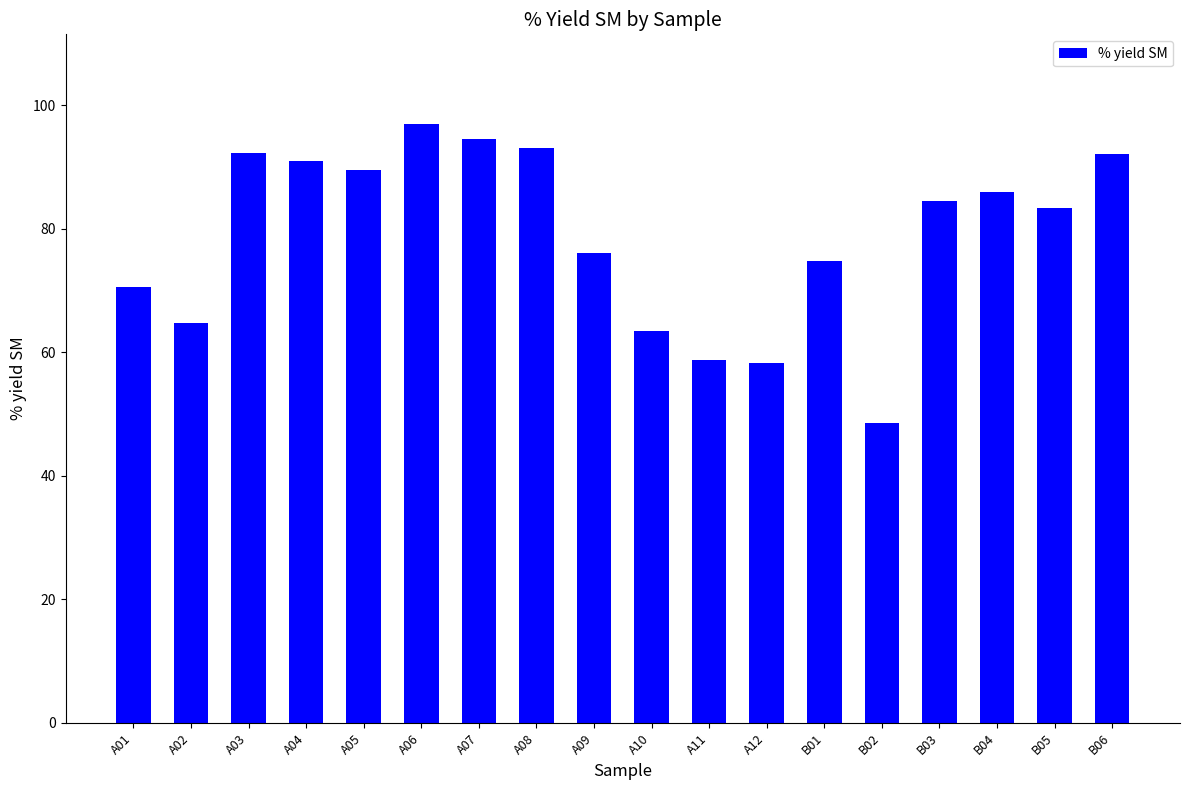

What is the average value?

78.8